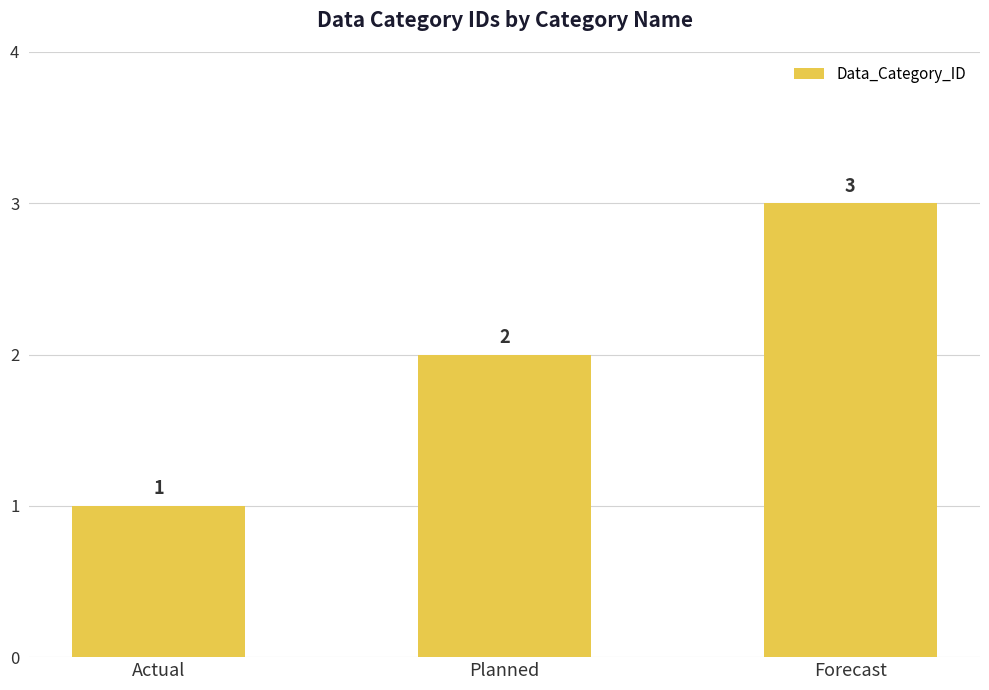

Reading left to right, list all the values displayed in this chart.

Actual=1	Planned=2	Forecast=3